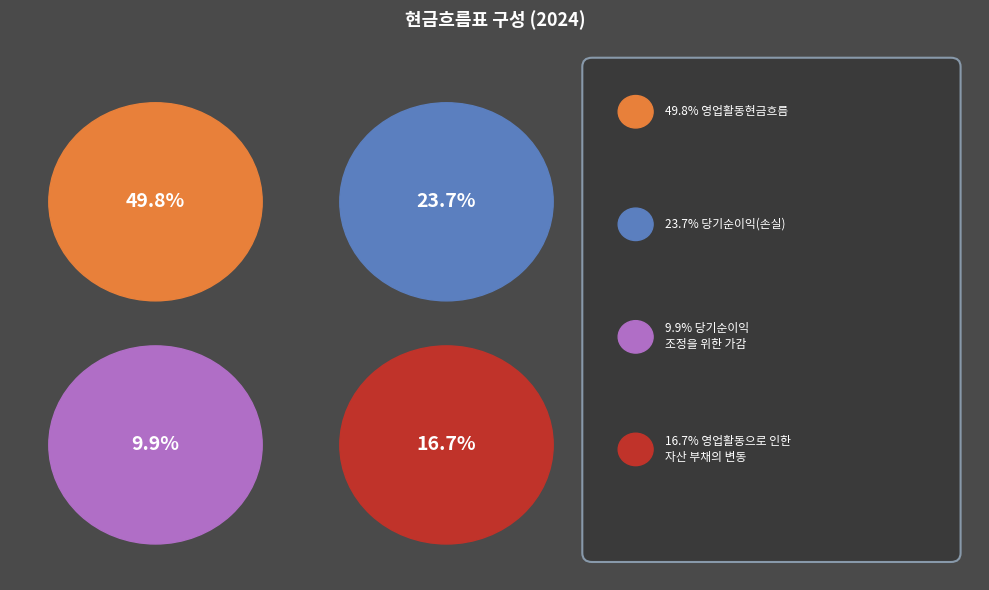

True or false: 당기순이익(손실) accounts for 38% of the total.

False